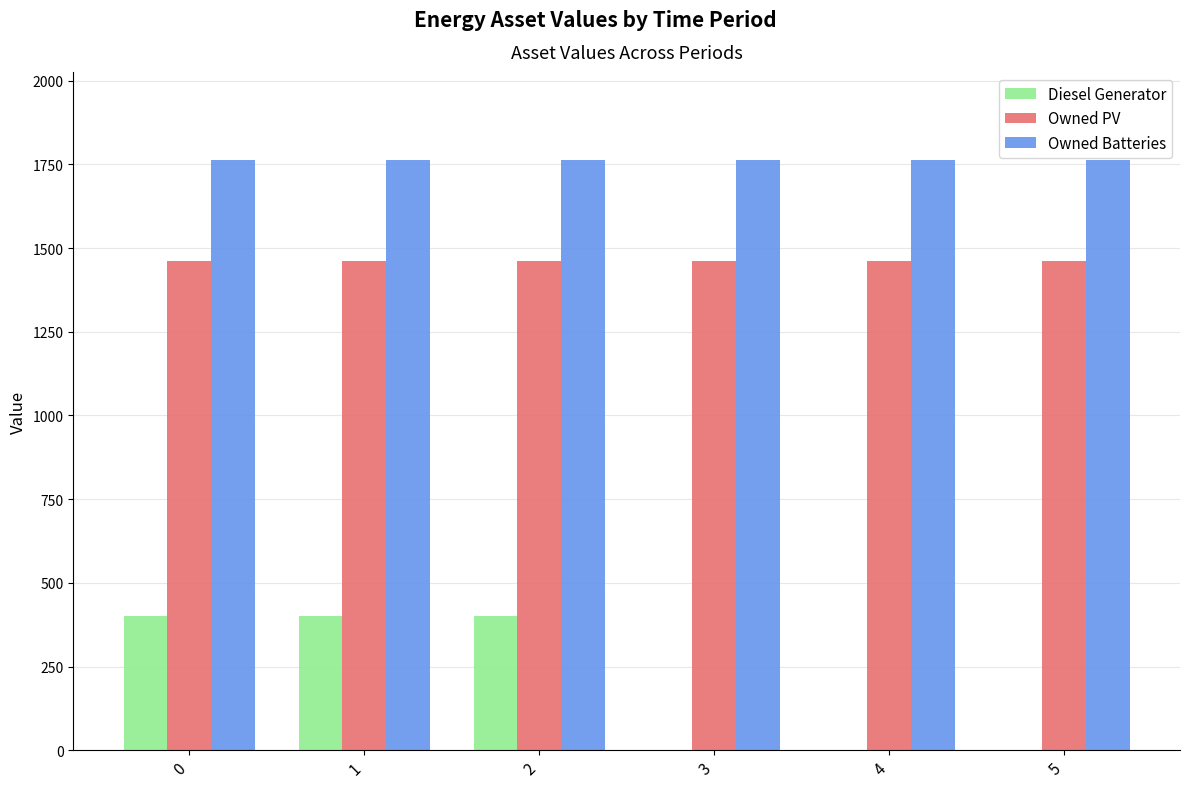

What is the sum of all Owned Batteries values?

10572